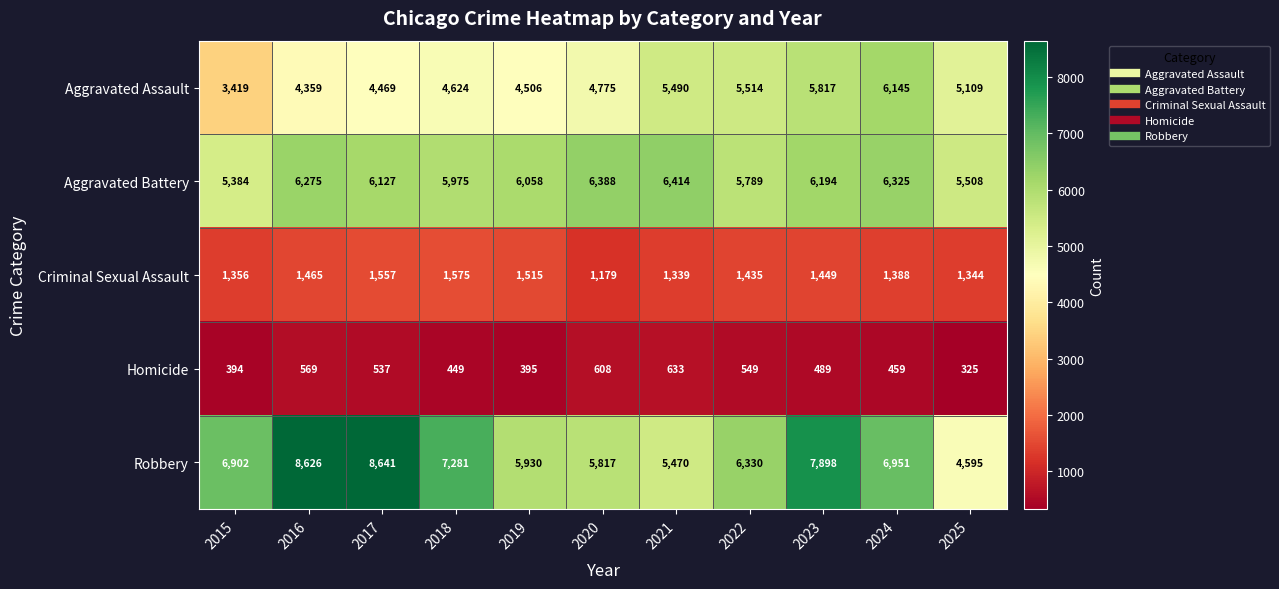

Which category has the lowest value across all series?

2025